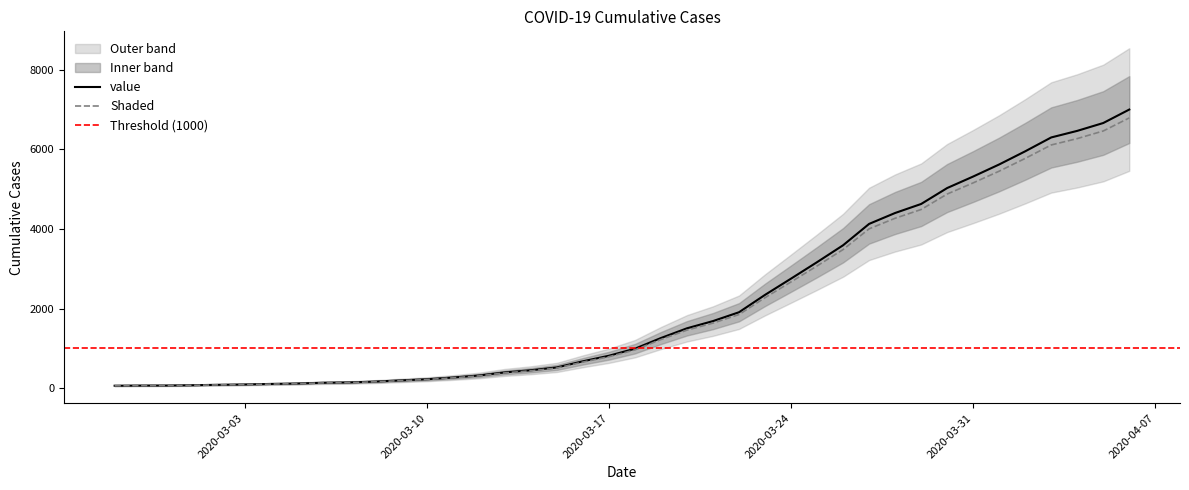

True or false: there are more than 1 points higher than both neighbors.

False